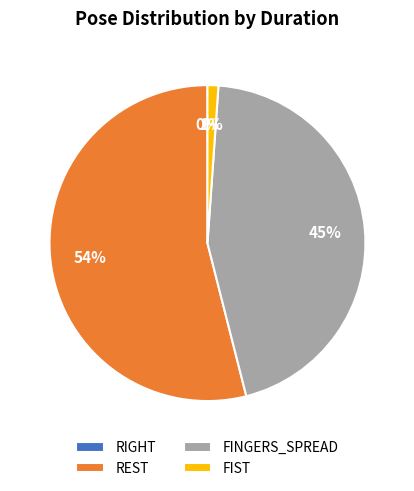

Rank the categories by value from lowest to highest.

RIGHT, FIST, FINGERS_SPREAD, REST